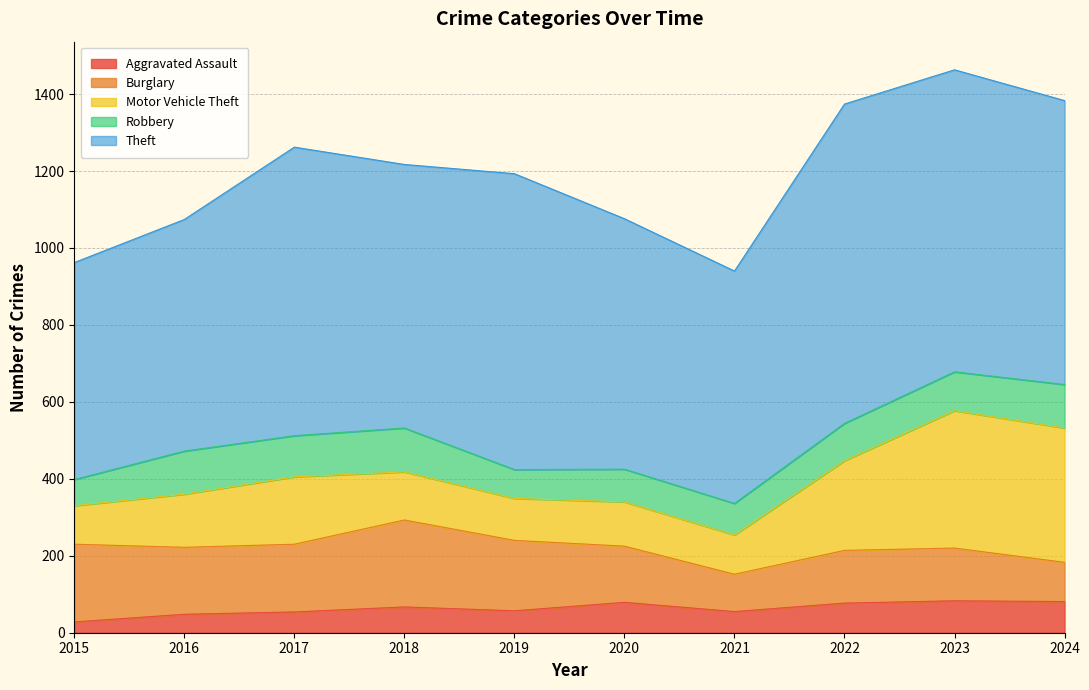

Rank the series by their maximum value, from highest to lowest.

Theft, Motor Vehicle Theft, Burglary, Robbery, Aggravated Assault